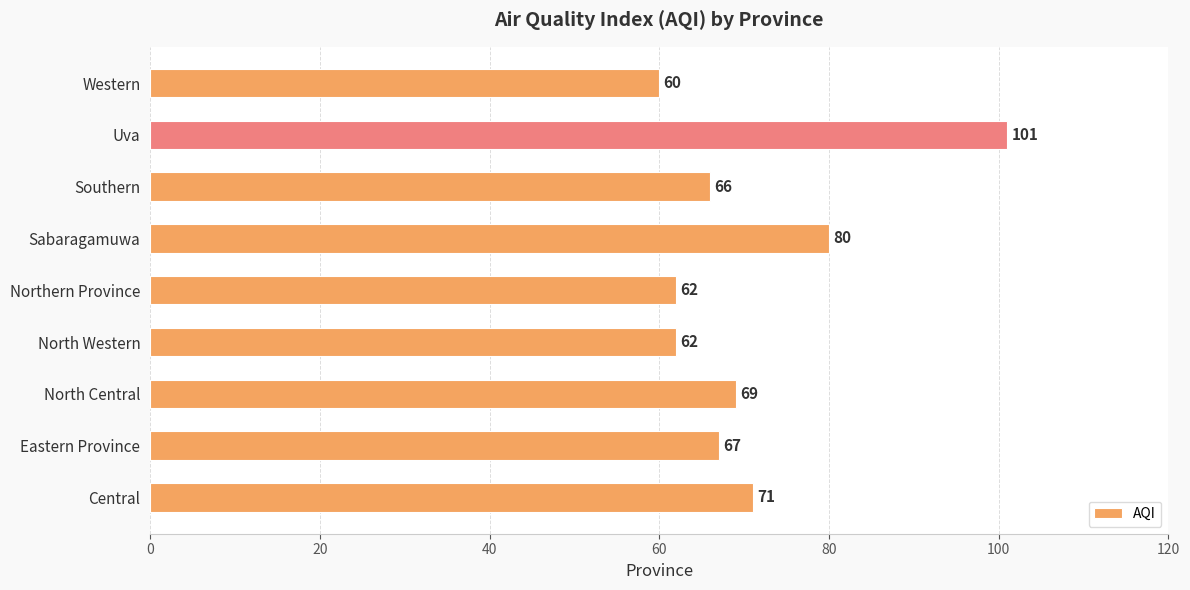

Which category has the lowest value across all series?

Western